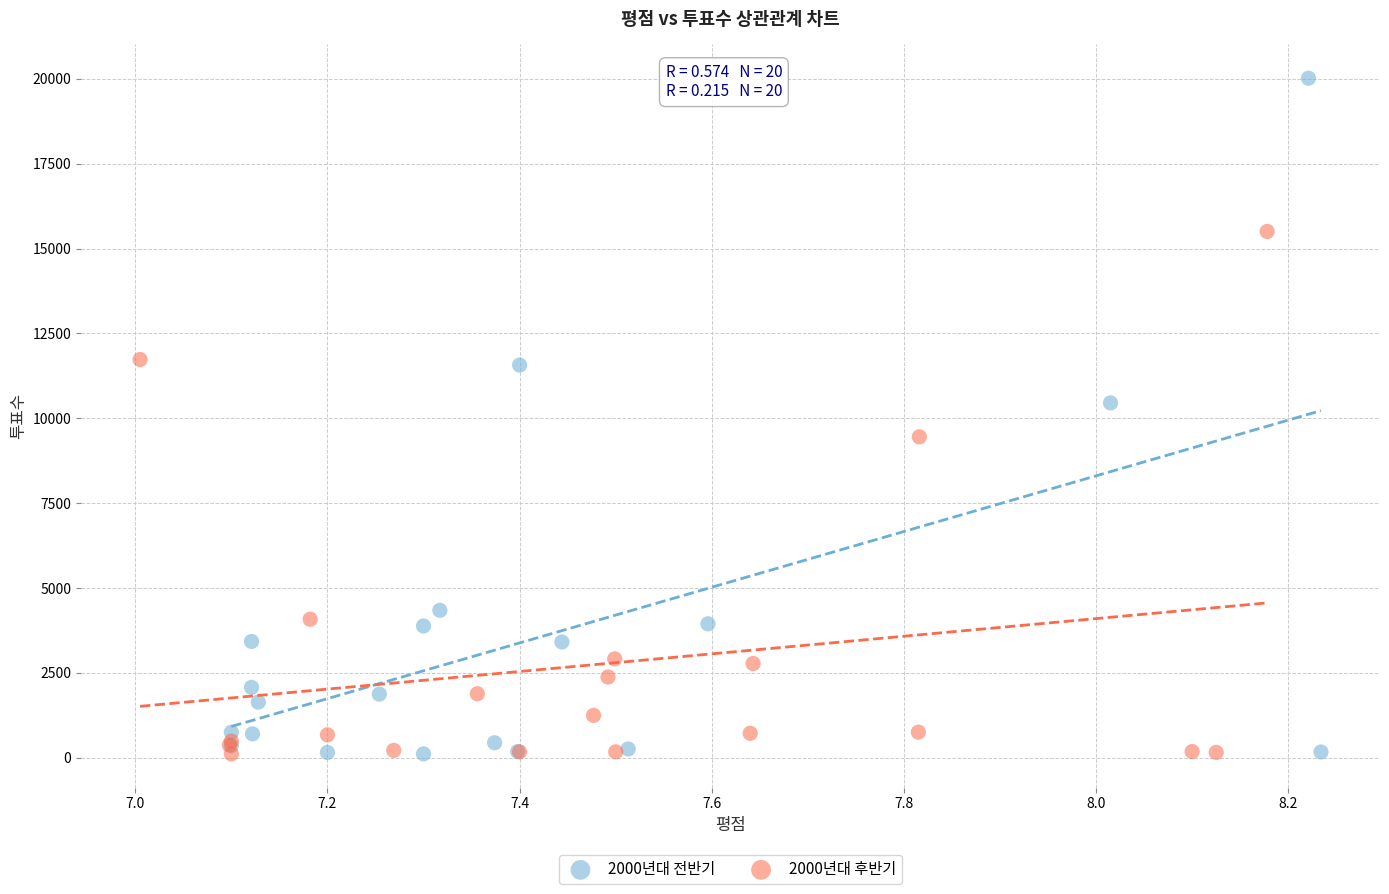

Which series contains the highest Y value?

2000년대 전반기